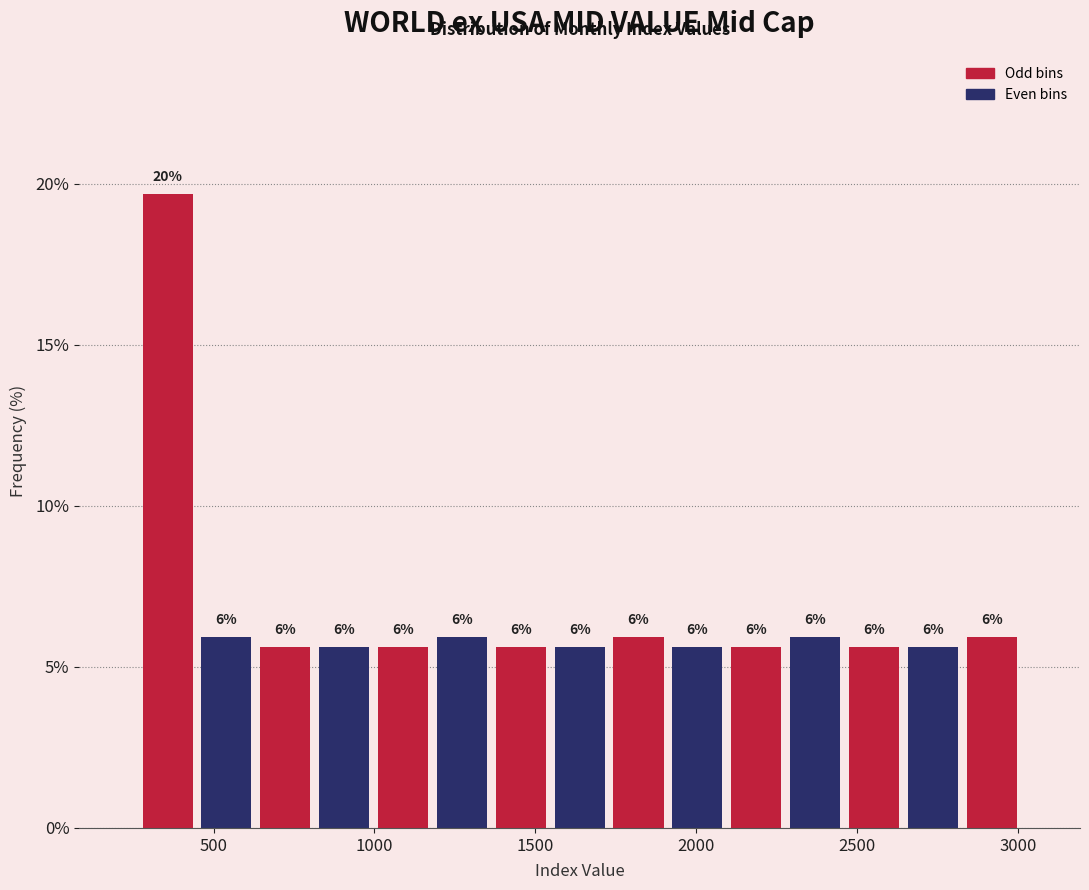

Read against the x-axis, roughly where is the centre of the tallest bar?

350